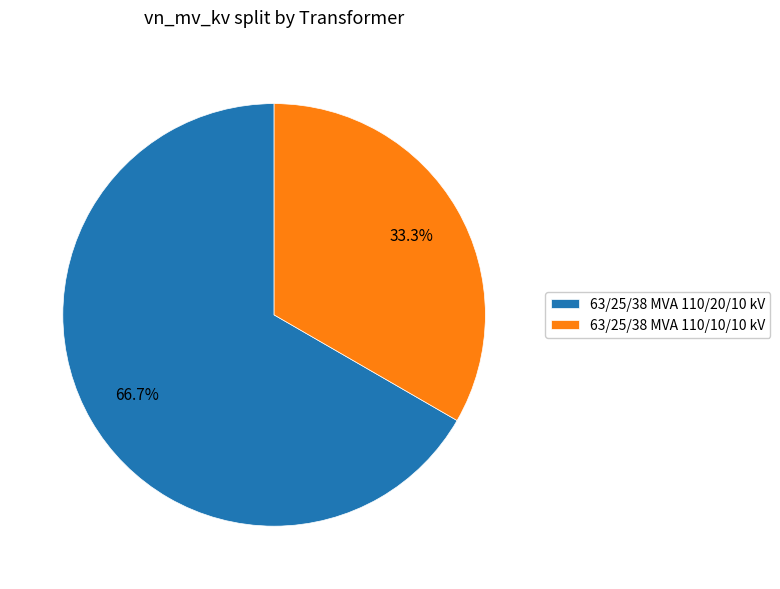

To the nearest percent, what percentage of the pie is 63/25/38 MVA 110/20/10 kV?

67%